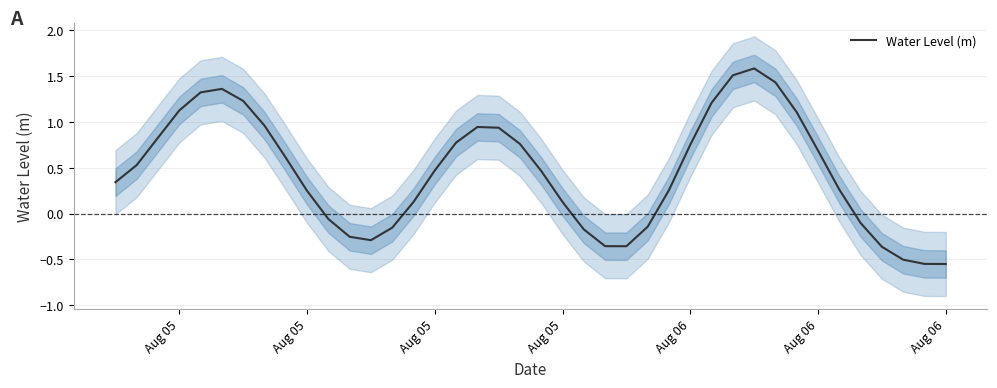

What is the sum of the values at 21 and Aug 05?

0.5